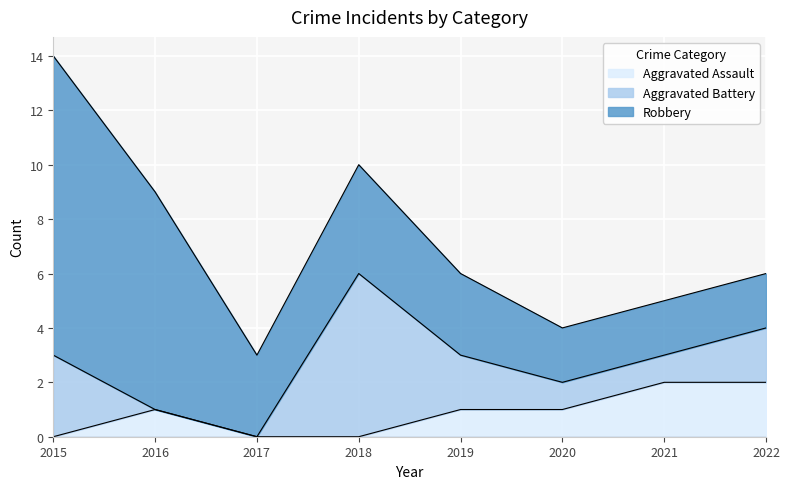

Between 2015 and 2019, which is larger?

2019